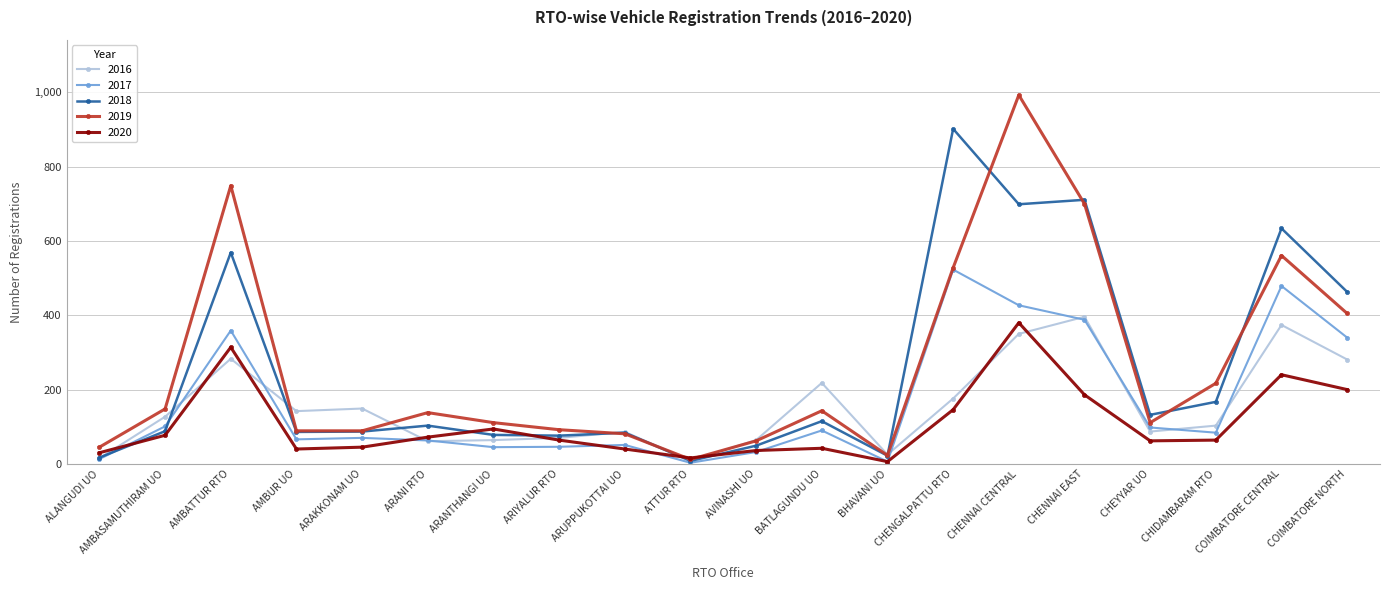

List the series in order of their peak value, highest first.

2019, 2018, 2017, 2016, 2020